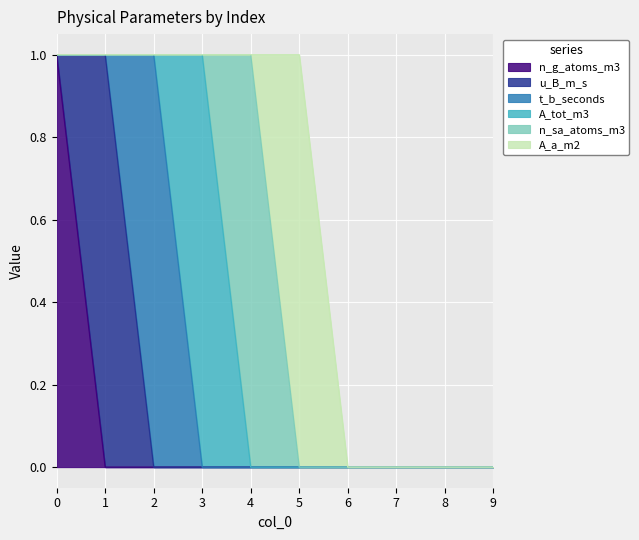

True or false: u_B_m_s has more than 2 interior local peaks.

False